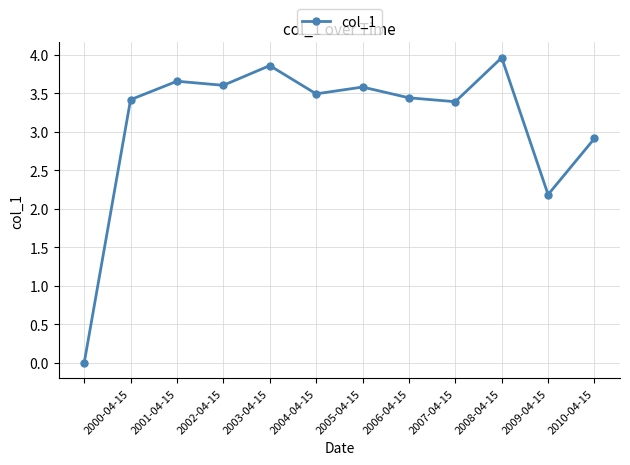

What is the value of the 4th point from the left?

3.6